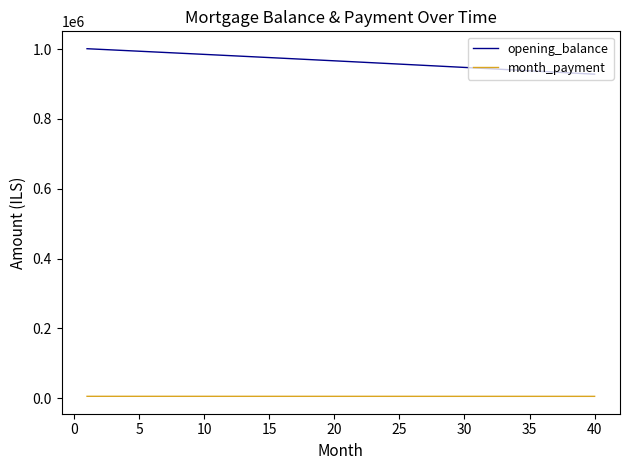

True or false: month_payment and opening_balance intersect in this chart.

False